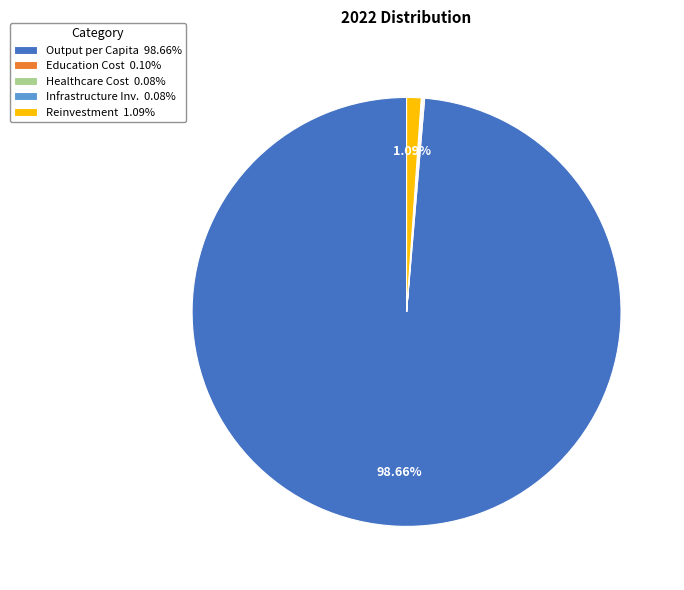

Is there a majority slice in this chart?

Yes